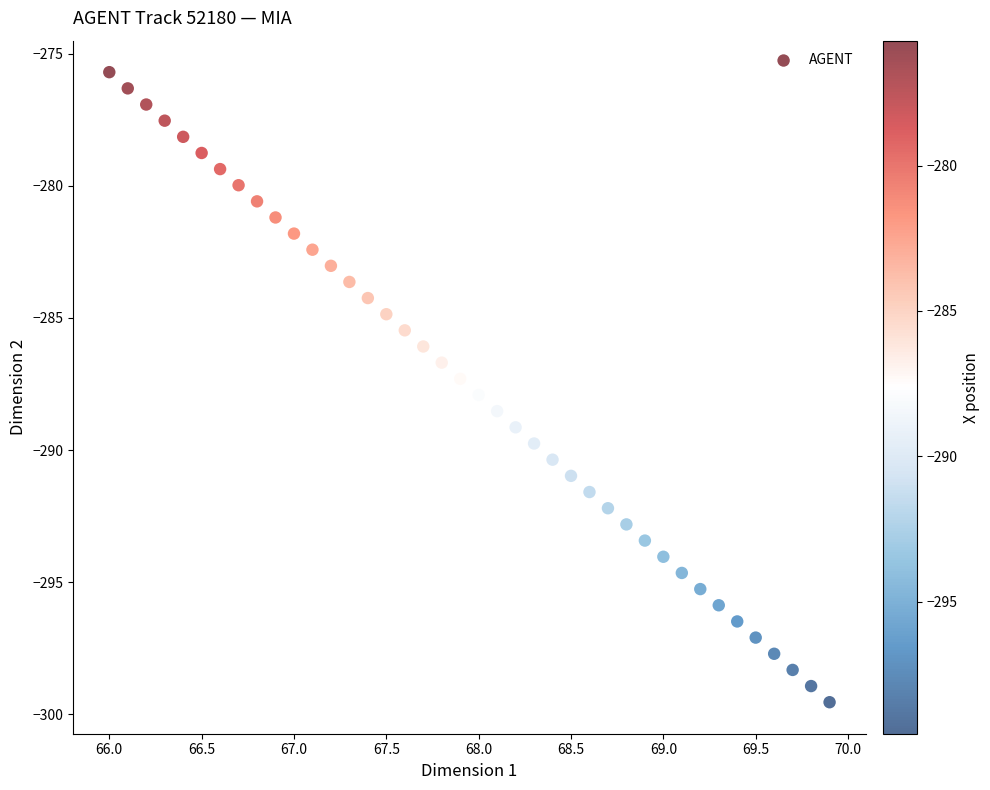

What is the range of Y values (max minus min)?

23.8